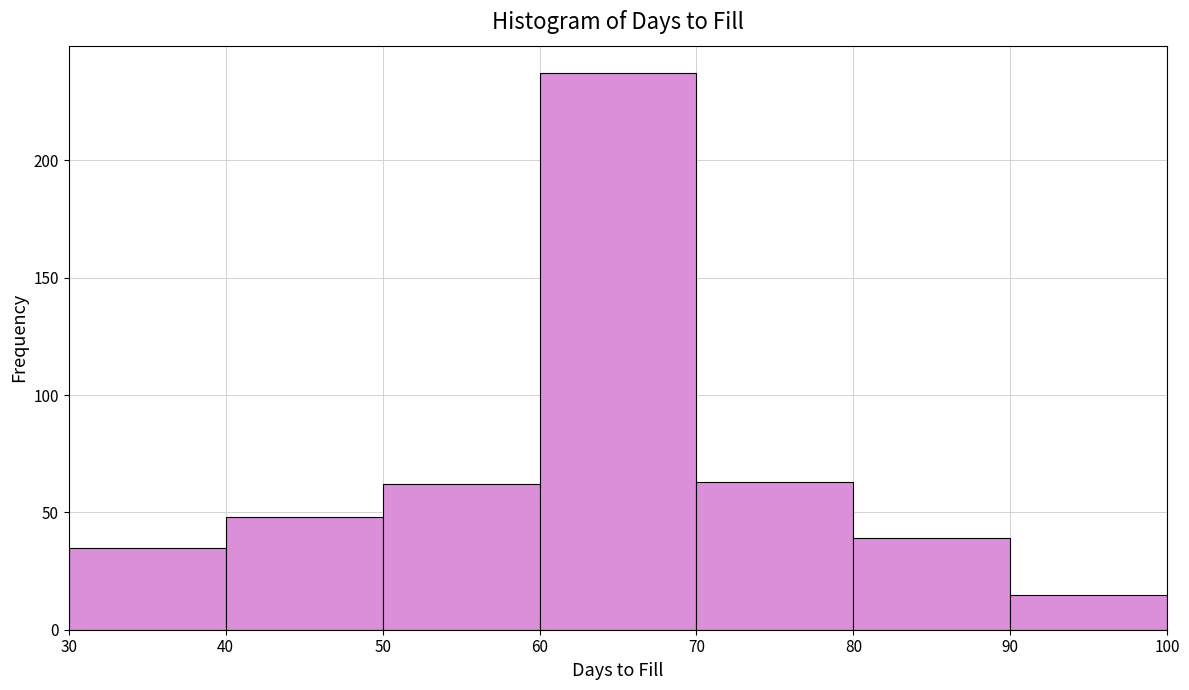

What is the height of the bar covering 40 to 50 on the x-axis? The values are not printed on the chart, so give them approximately, as read against the axis.

50